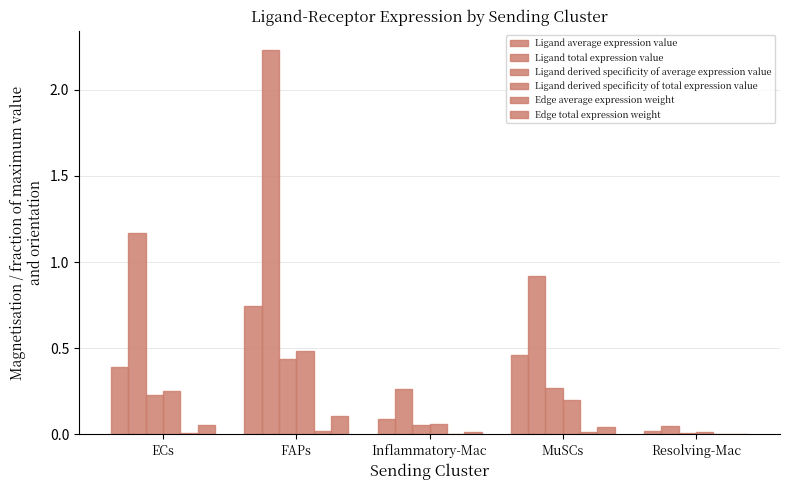

Reading left to right, list all the values displayed in this chart.

Ligand average expression value: ECs=0.4	FAPs=0.7	Inflammatory-Mac=0.1	MuSCs=0.5	Resolving-Mac=0.0
Ligand total expression value: ECs=1.2	FAPs=2.2	Inflammatory-Mac=0.3	MuSCs=0.9	Resolving-Mac=0.1
Ligand derived specificity of average expression value: ECs=0.2	FAPs=0.4	Inflammatory-Mac=0.1	MuSCs=0.3	Resolving-Mac=0.0
Ligand derived specificity of total expression value: ECs=0.3	FAPs=0.5	Inflammatory-Mac=0.1	MuSCs=0.2	Resolving-Mac=0.0
Edge average expression weight: ECs=0.0	FAPs=0.0	Inflammatory-Mac=0.0	MuSCs=0.0	Resolving-Mac=0.0
Edge total expression weight: ECs=0.1	FAPs=0.1	Inflammatory-Mac=0.0	MuSCs=0.0	Resolving-Mac=0.0